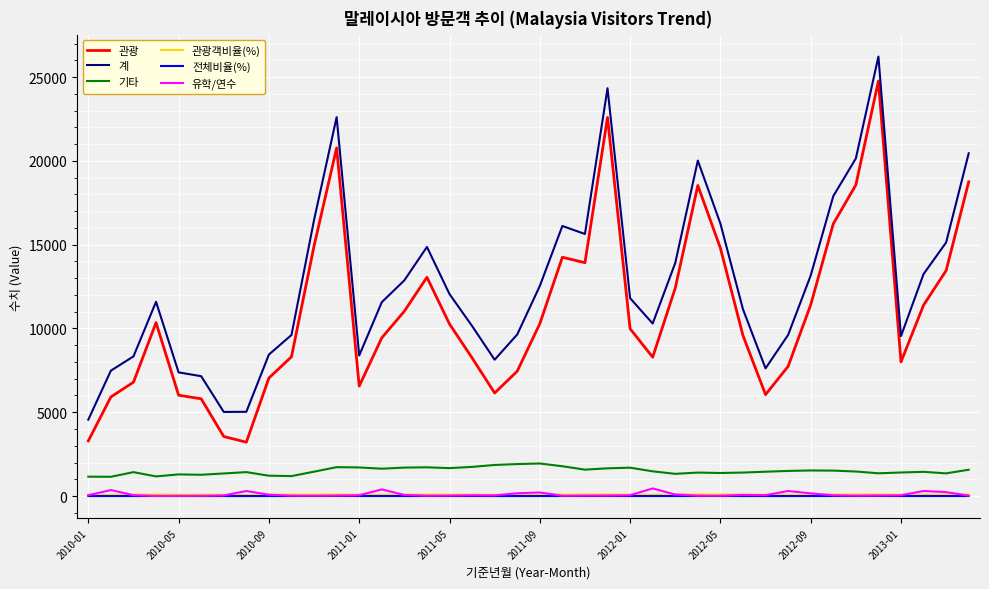

What is the minimum value for 관광?

3214.0